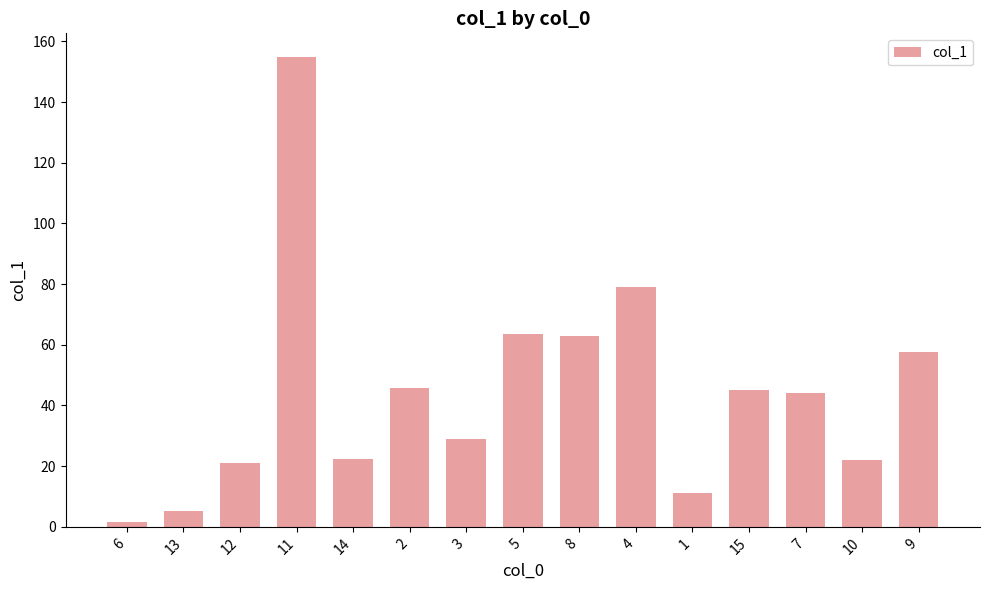

Where is the data nearest to the value 78?

4